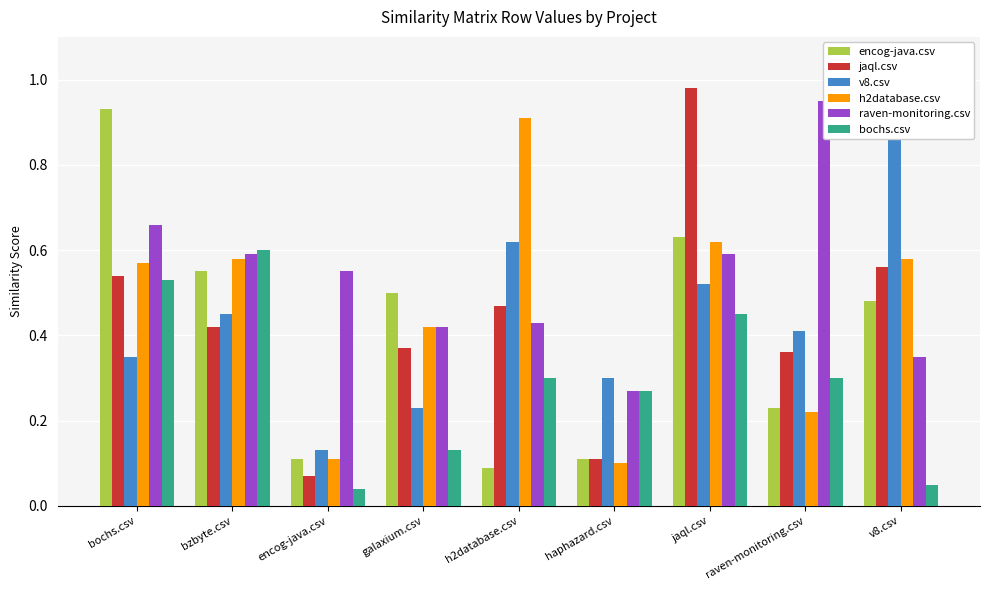

Reading right to left, what are all the values shown in this chart?

encog-java.csv: 0.5	0.2	0.6	0.1	0.1	0.5	0.1	0.6	0.9
jaql.csv: 0.6	0.4	1.0	0.1	0.5	0.4	0.1	0.4	0.5
v8.csv: 1.0	0.4	0.5	0.3	0.6	0.2	0.1	0.5	0.3
h2database.csv: 0.6	0.2	0.6	0.1	0.9	0.4	0.1	0.6	0.6
raven-monitoring.csv: 0.3	0.9	0.6	0.3	0.4	0.4	0.6	0.6	0.7
bochs.csv: 0.1	0.3	0.5	0.3	0.3	0.1	0.0	0.6	0.5